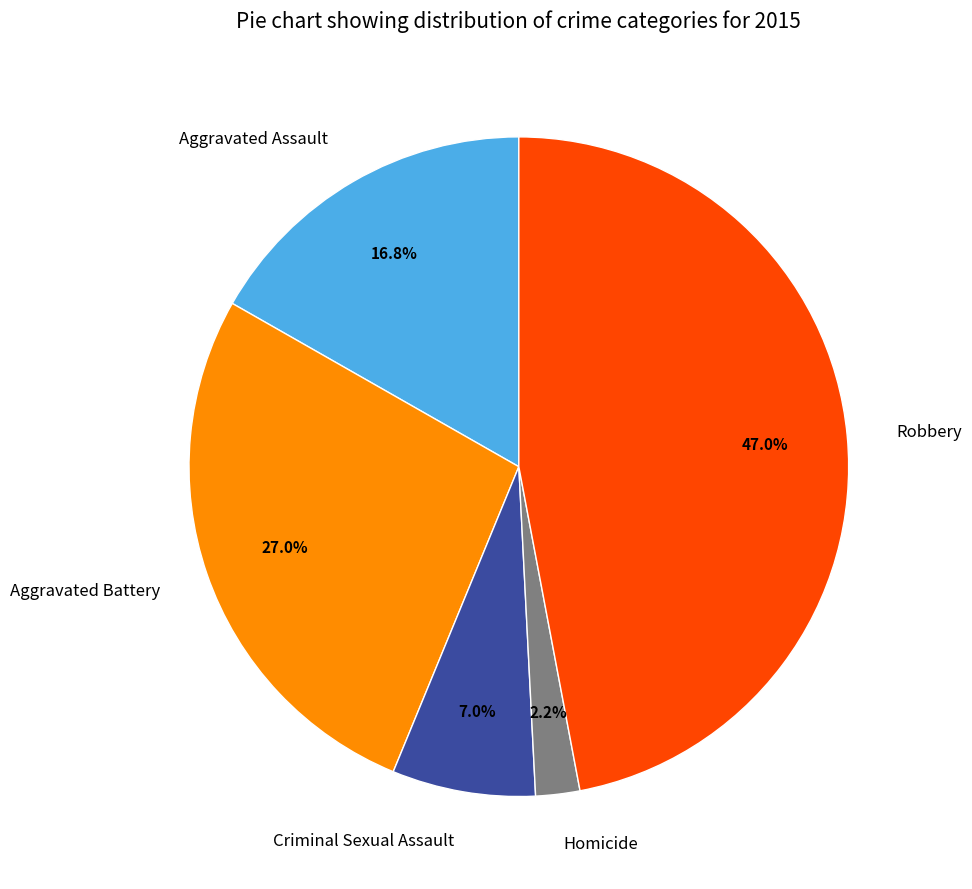

Which category has the biggest portion of the pie?

Robbery